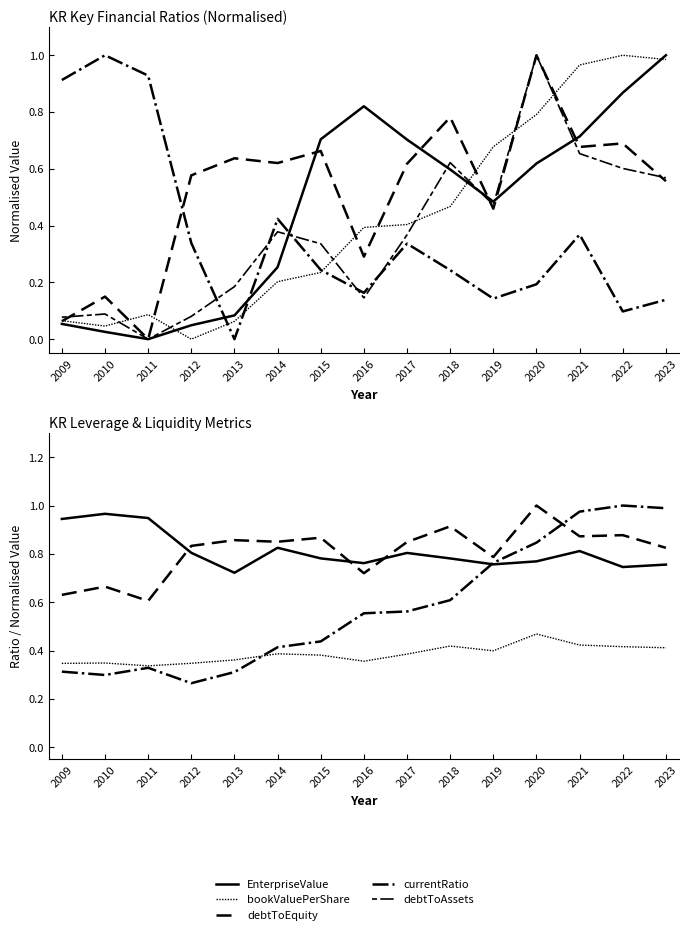

Count the currentRatio values in the range 0 to 1.

15